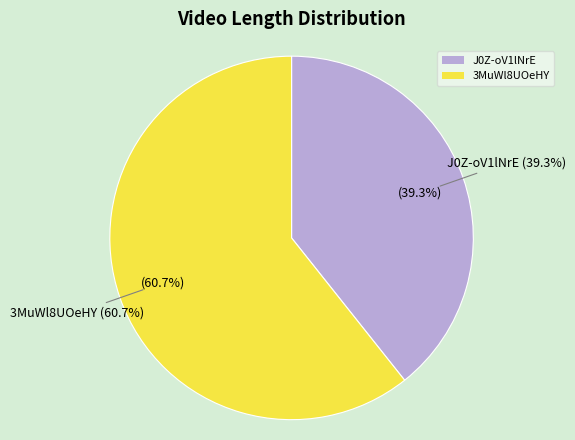

Which category has the biggest portion of the pie?

3MuWl8UOeHY